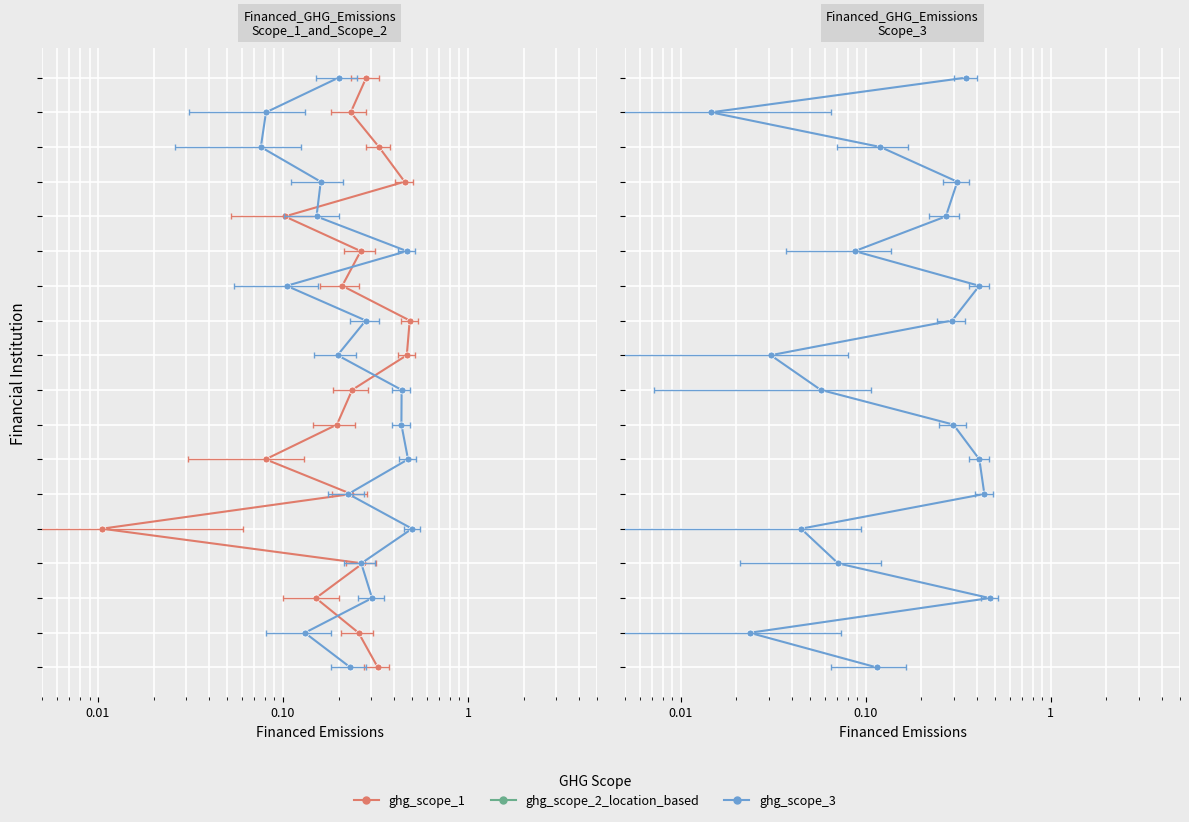

Rank the series by their maximum value, from lowest to highest.

ghg_scope_1, ghg_scope_2_location_based, ghg_scope_3